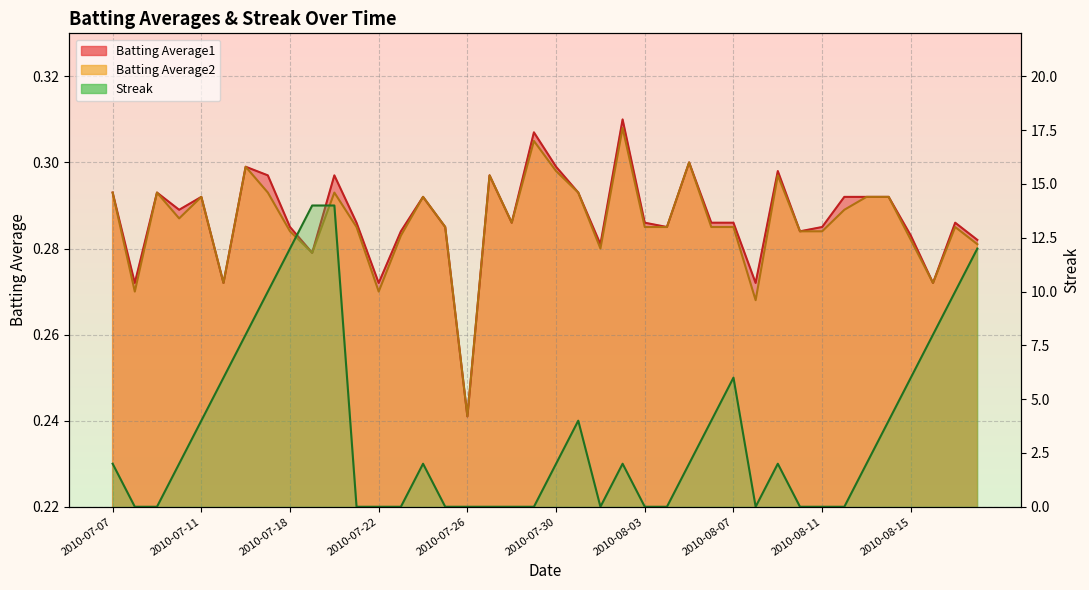

How many values in the Streak series are below 2?

17